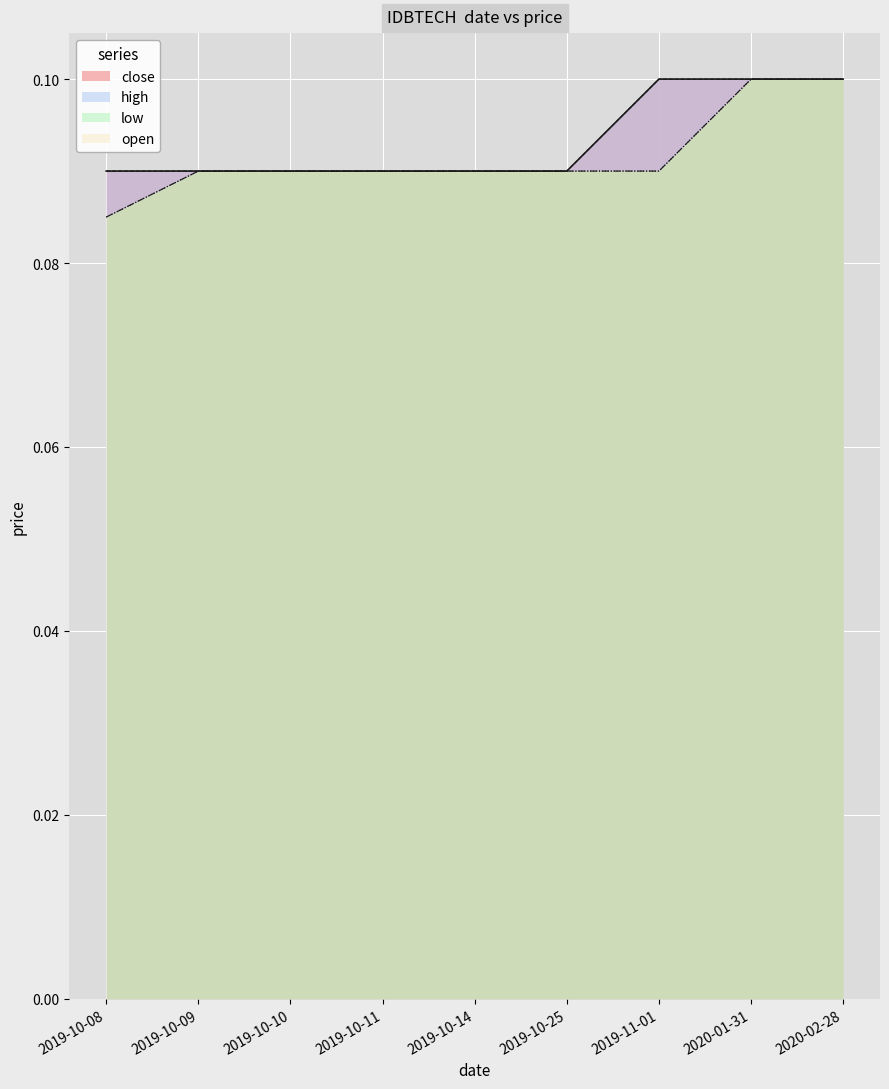

What is the maximum value shown in the chart?

0.1